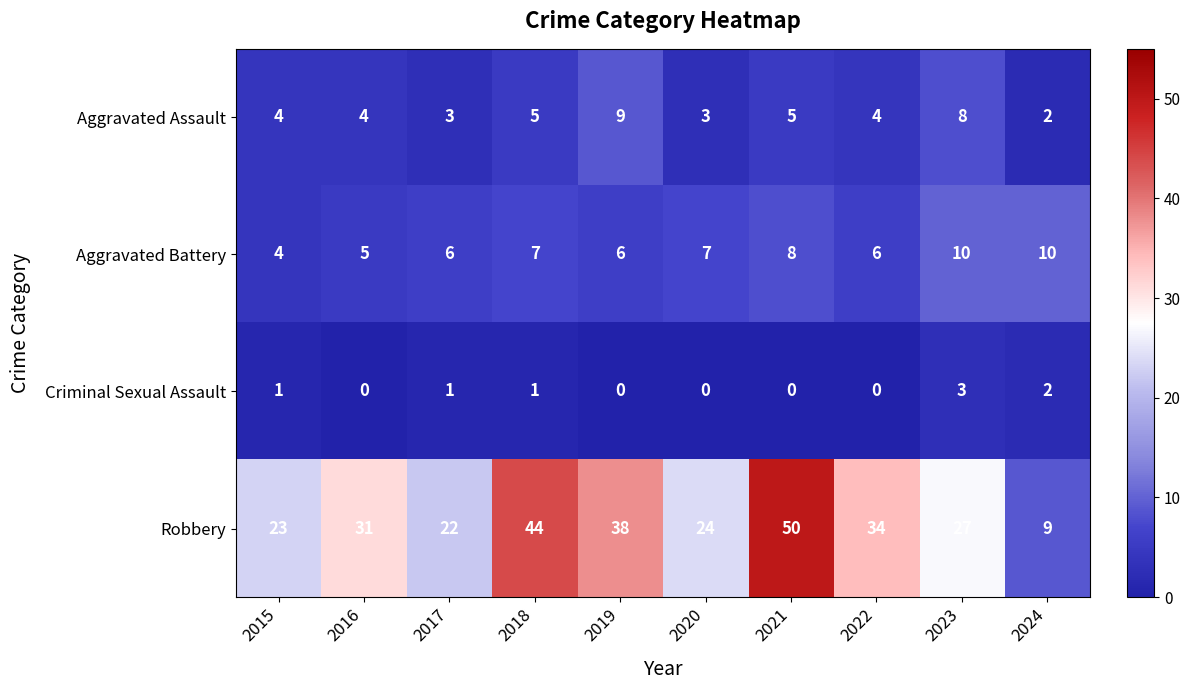

Is it true that Robbery equals 31 at 2016?

True